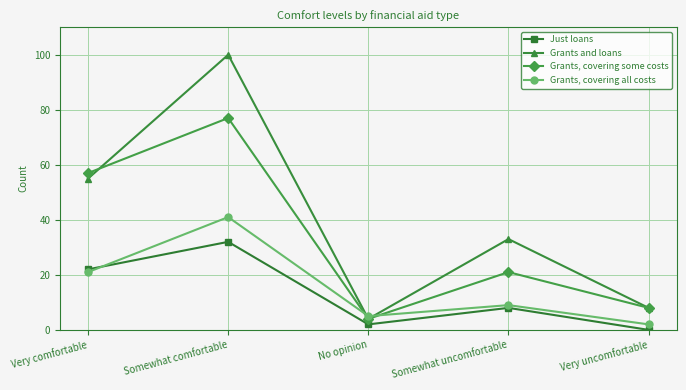

The Just loans series shows 8 at Somewhat uncomfortable. True or false?

True